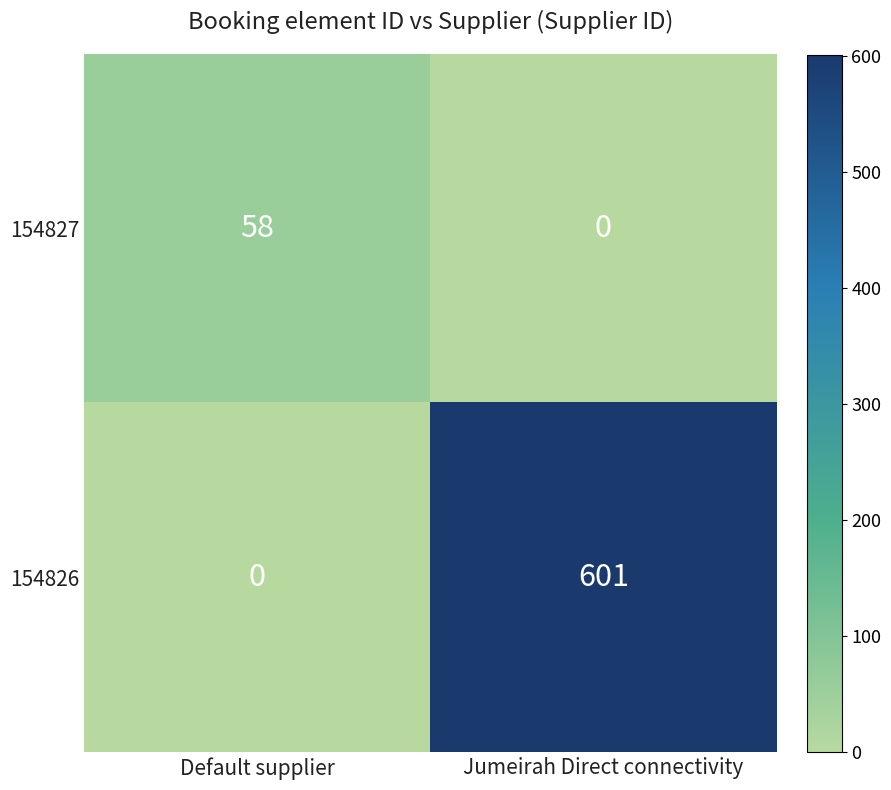

At Jumeirah Direct connectivity, list the series in order from smallest to largest.

154827, 154826